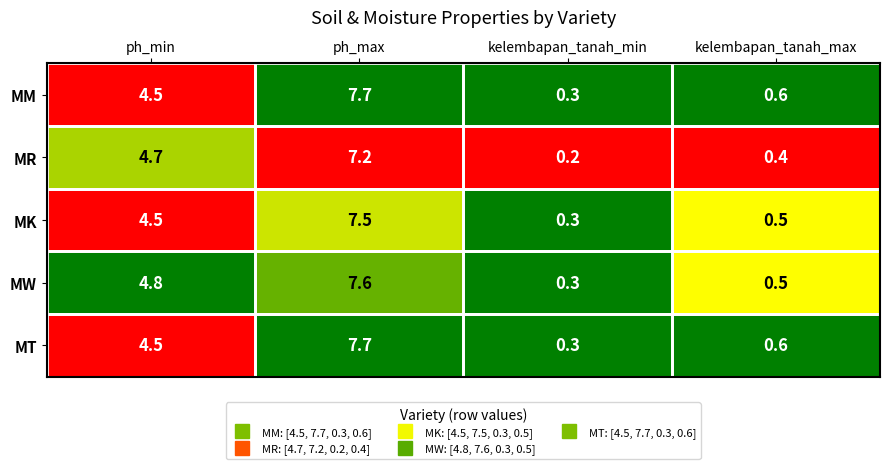

What is the spread (max minus min) of values at ph_min?

0.3